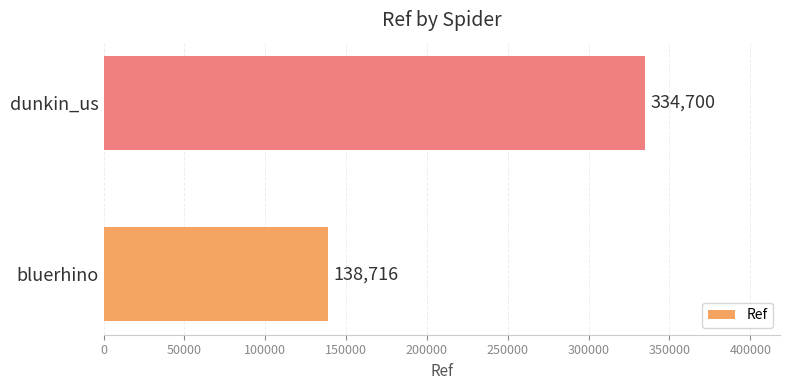

What is the sum of all values?

473416